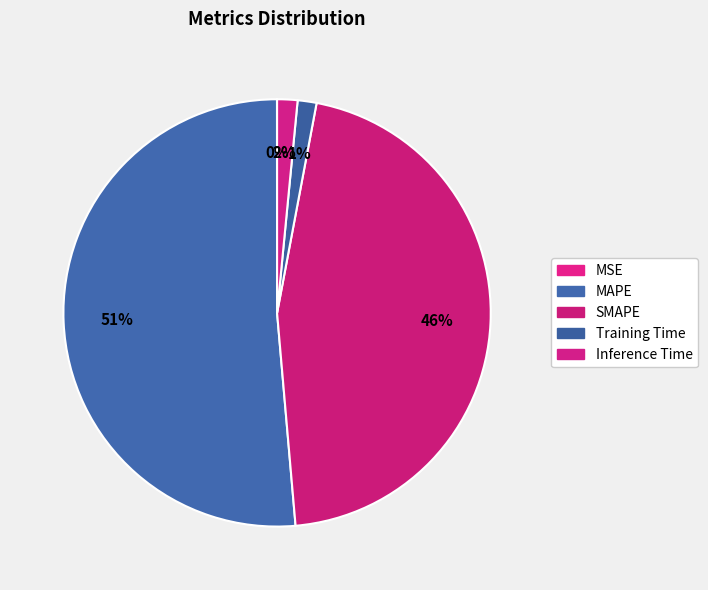

Which category accounts for the majority?

MAPE